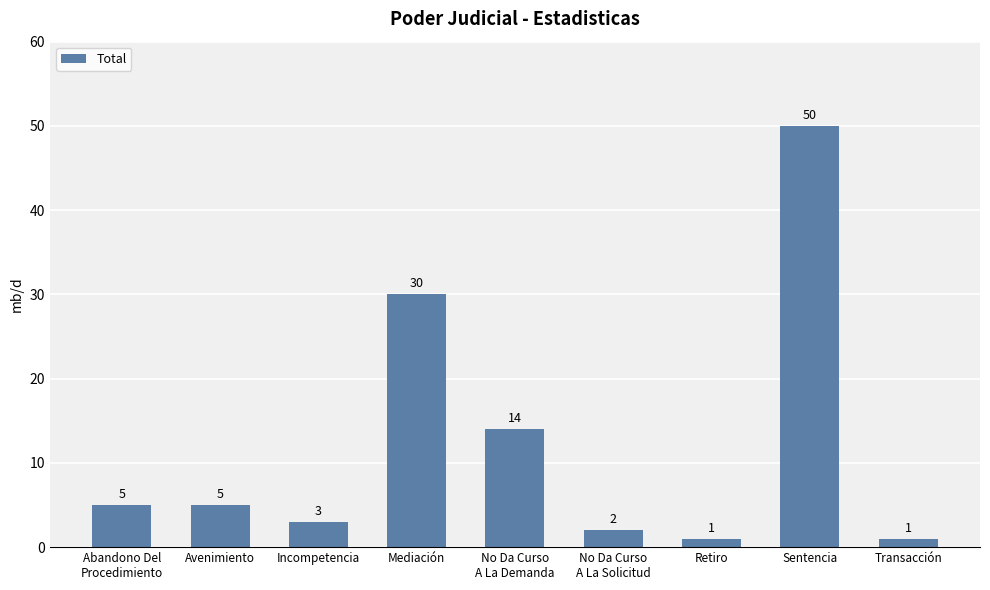

What is the difference between the values at Mediación and No Da Curso
A La Demanda?

16